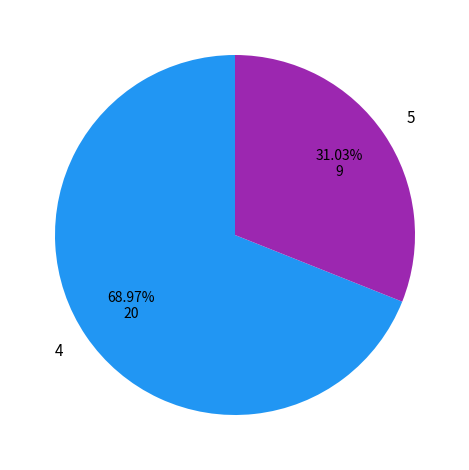

What percentage is the 4 slice, to the nearest percent?

69%